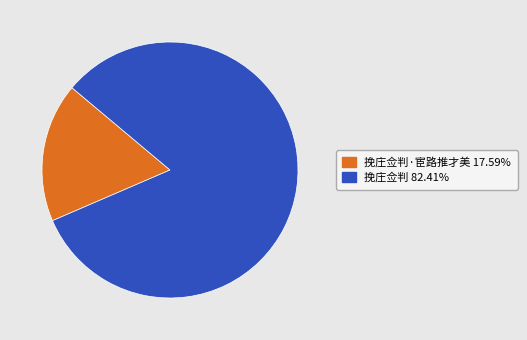

Is there any slice that represents more than half of the pie?

Yes